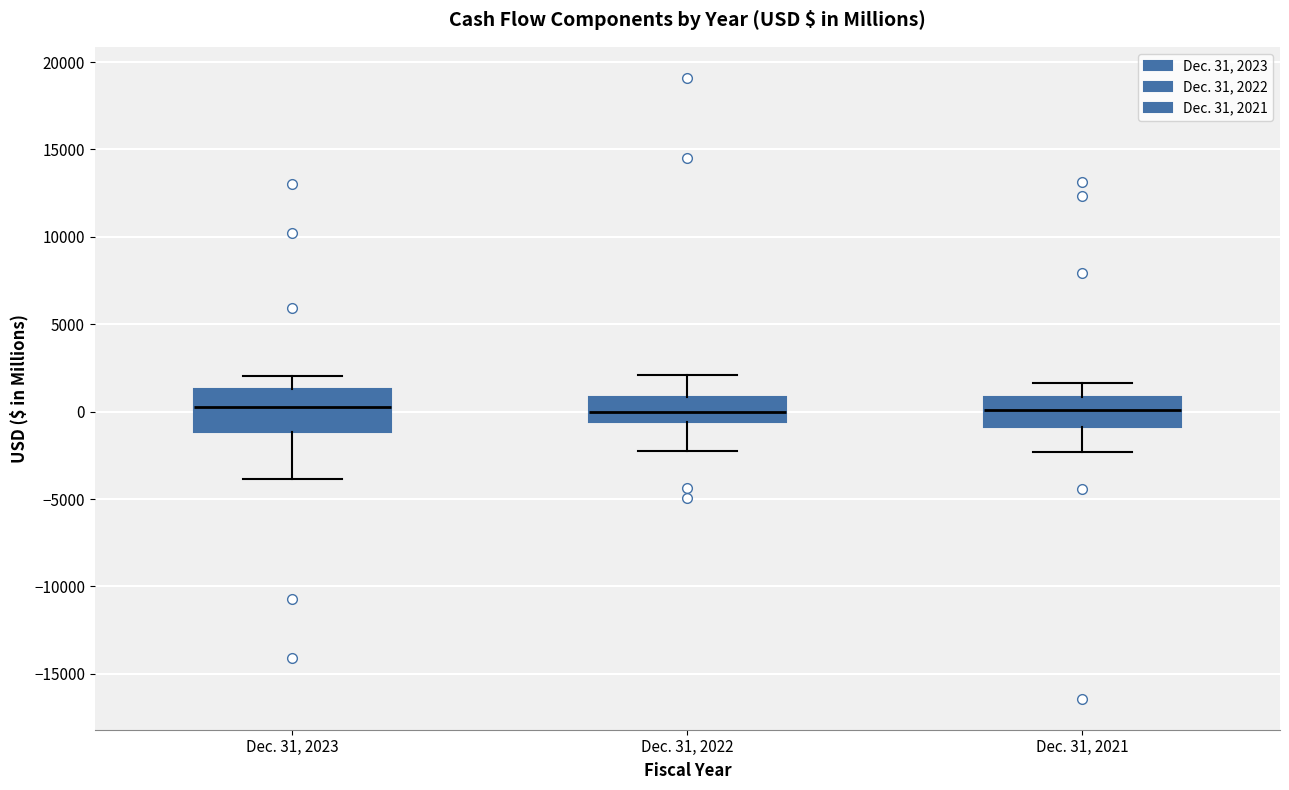

Which box is the tallest, from its lower edge to its upper edge?

Dec. 31, 2023